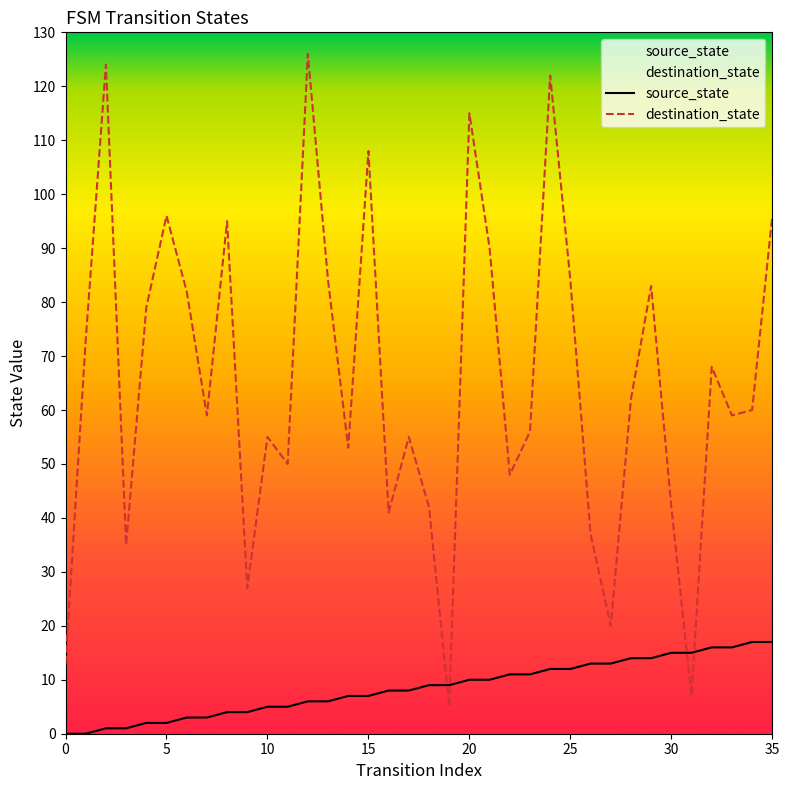

Which series has the widest spread of values?

destination_state